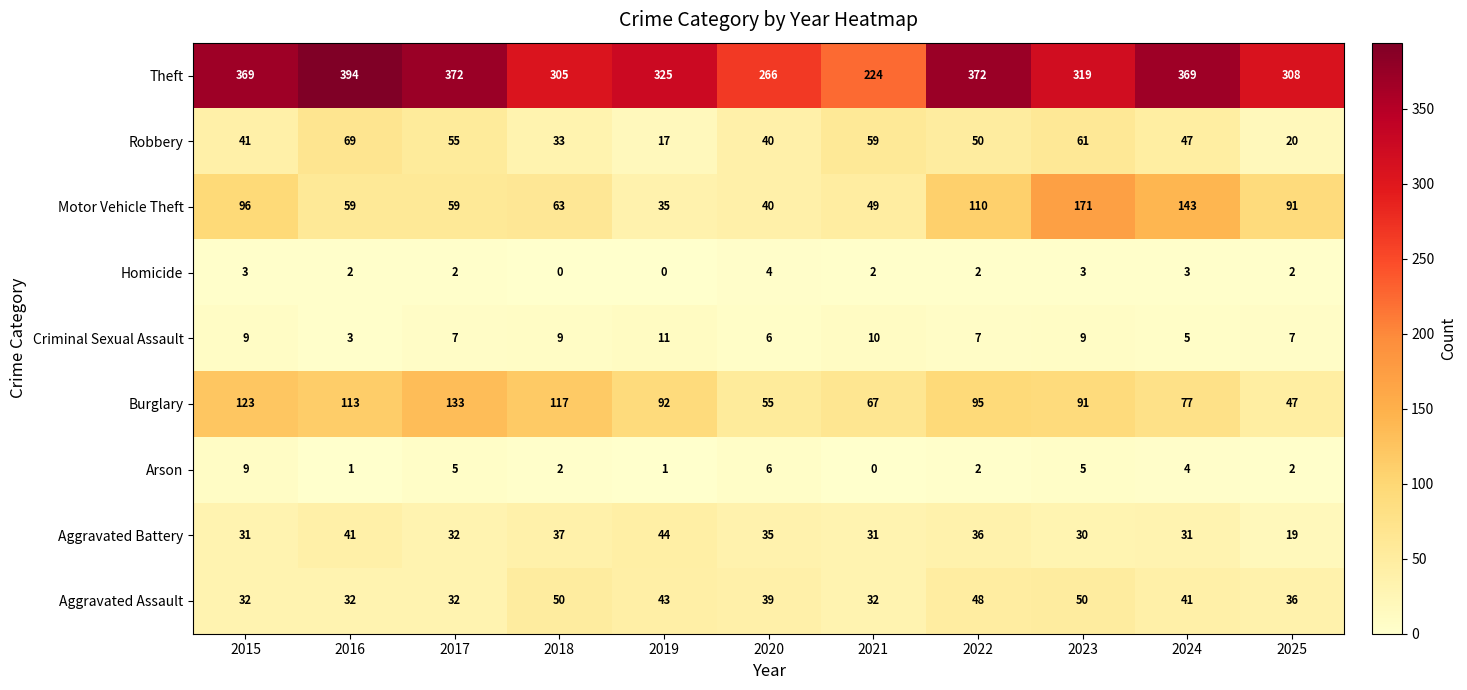

How many values in the Homicide series are below 2?

2